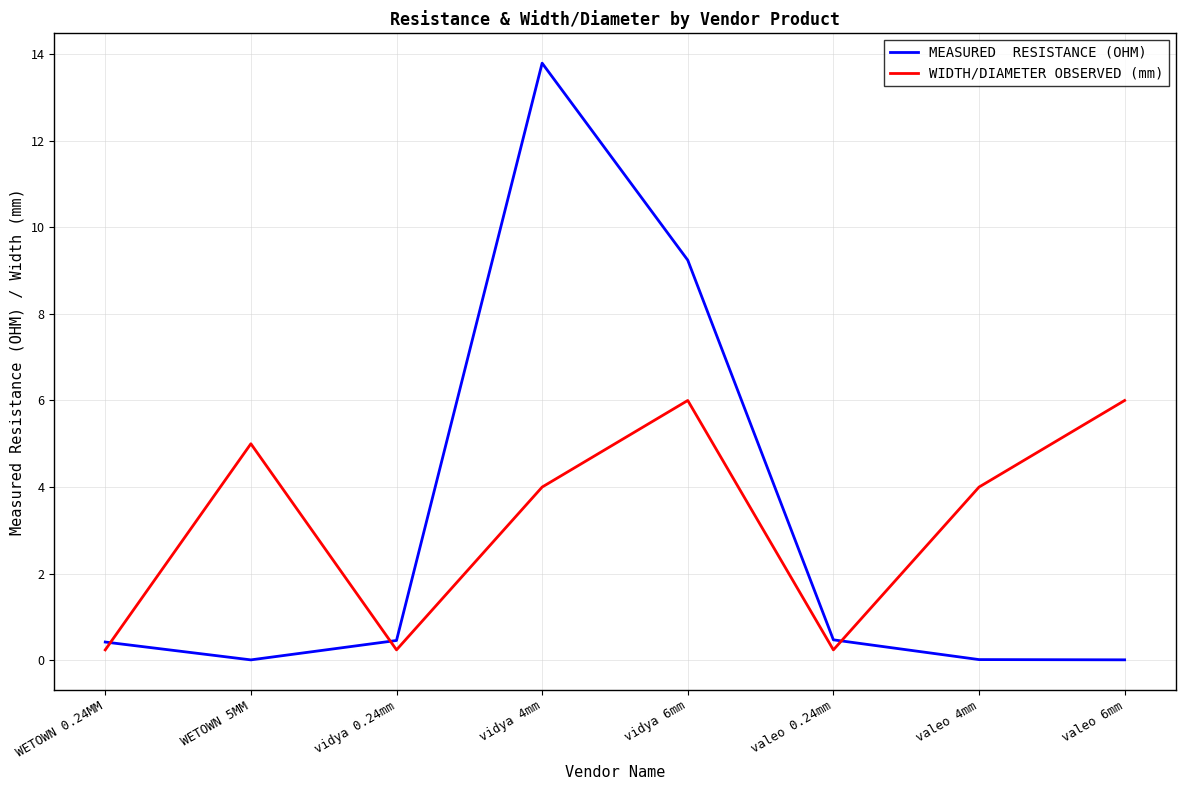

What is the maximum value shown in the chart?

13.8